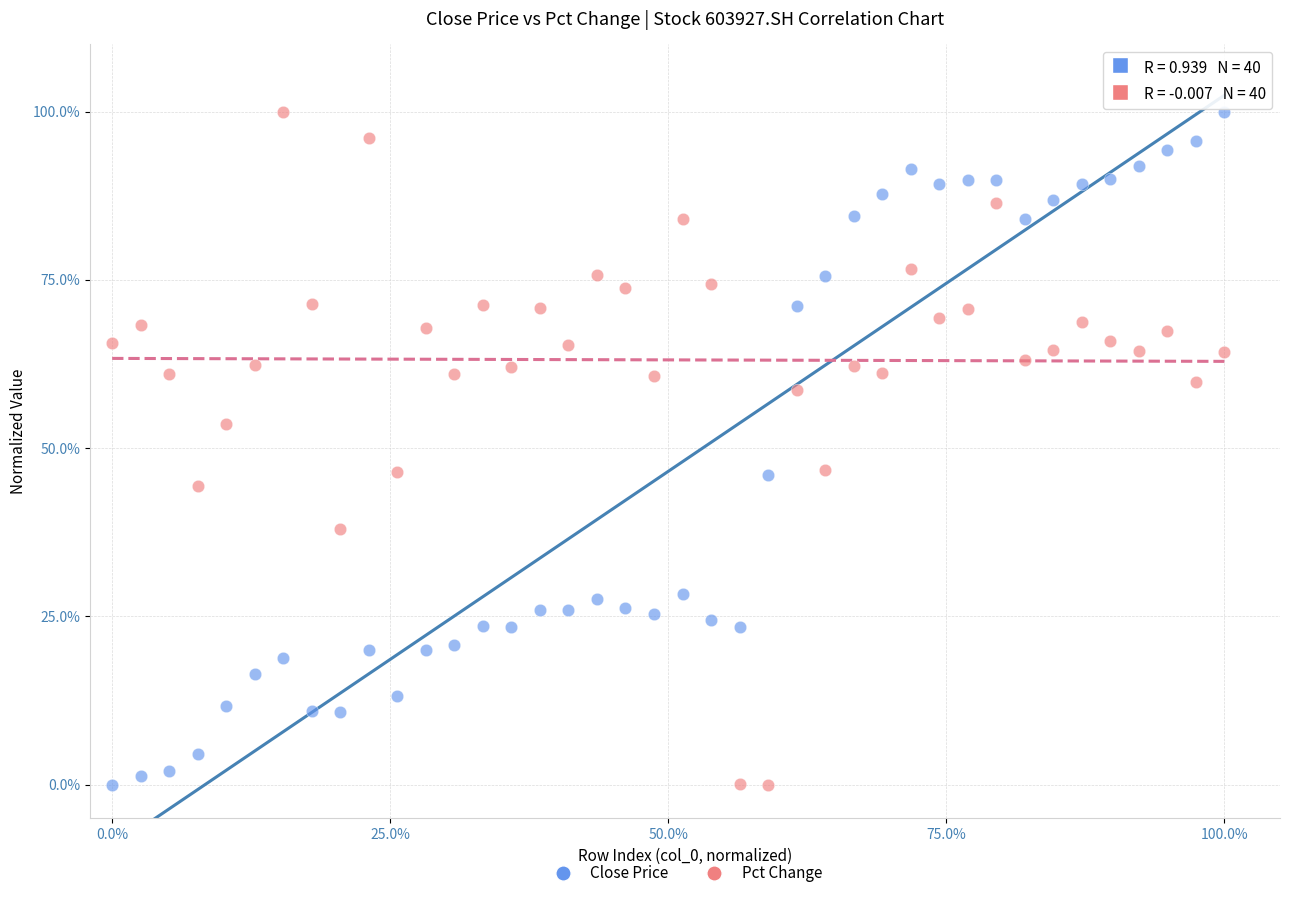

What are all the series names shown in the legend?

Close Price, Pct Change